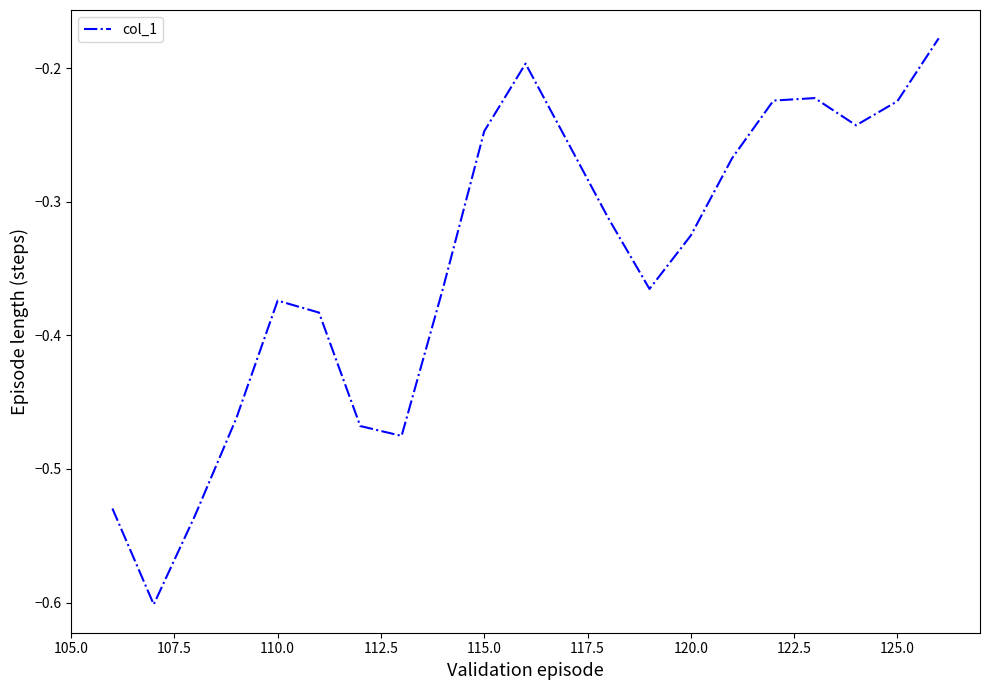

What is the smallest value displayed?

-0.6